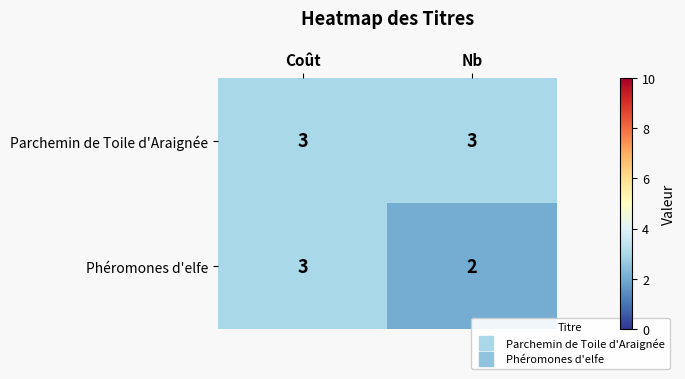

What is the greatest value displayed?

3